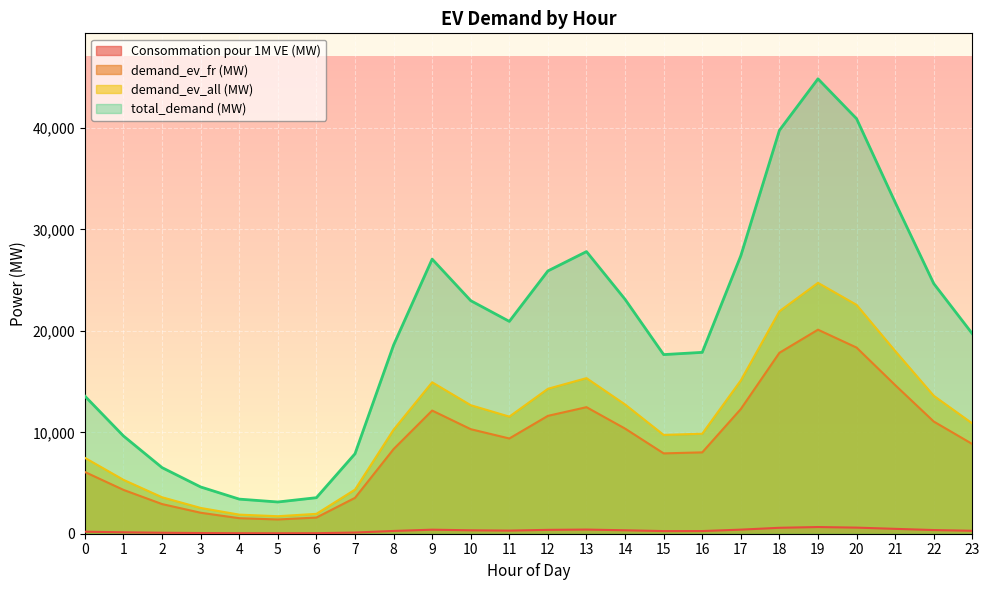

At which label does demand_ev_fr (MW) first exceed 9390?

9